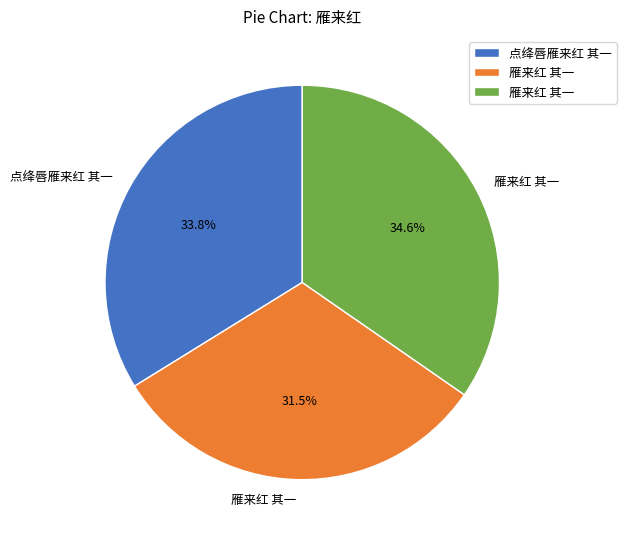

Is there any slice that represents more than half of the pie?

No